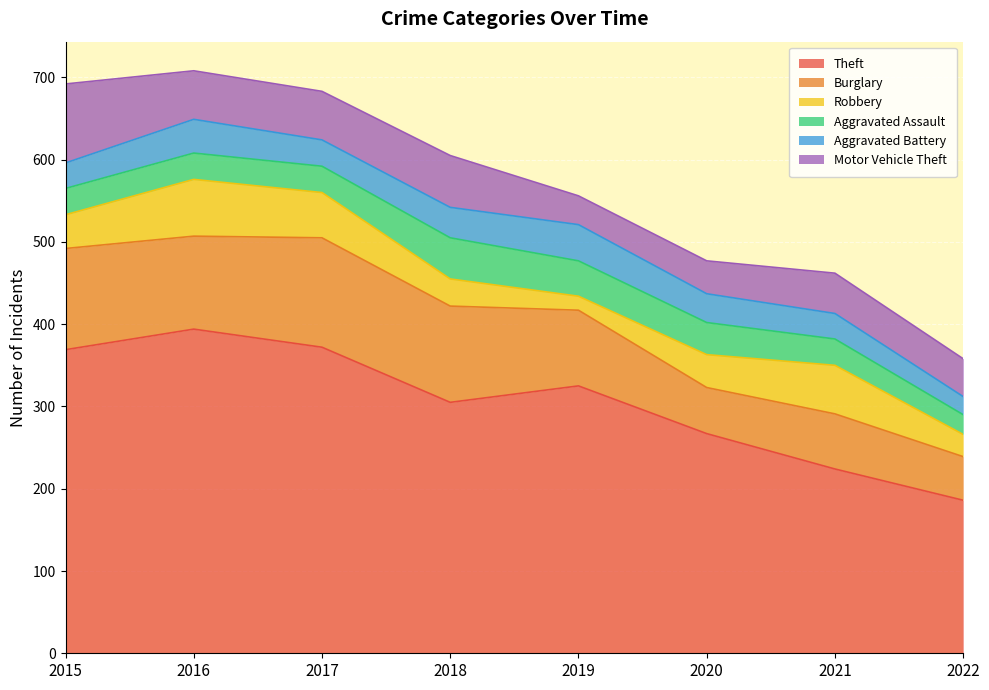

Is it true that Motor Vehicle Theft equals 17 at 2022?

False